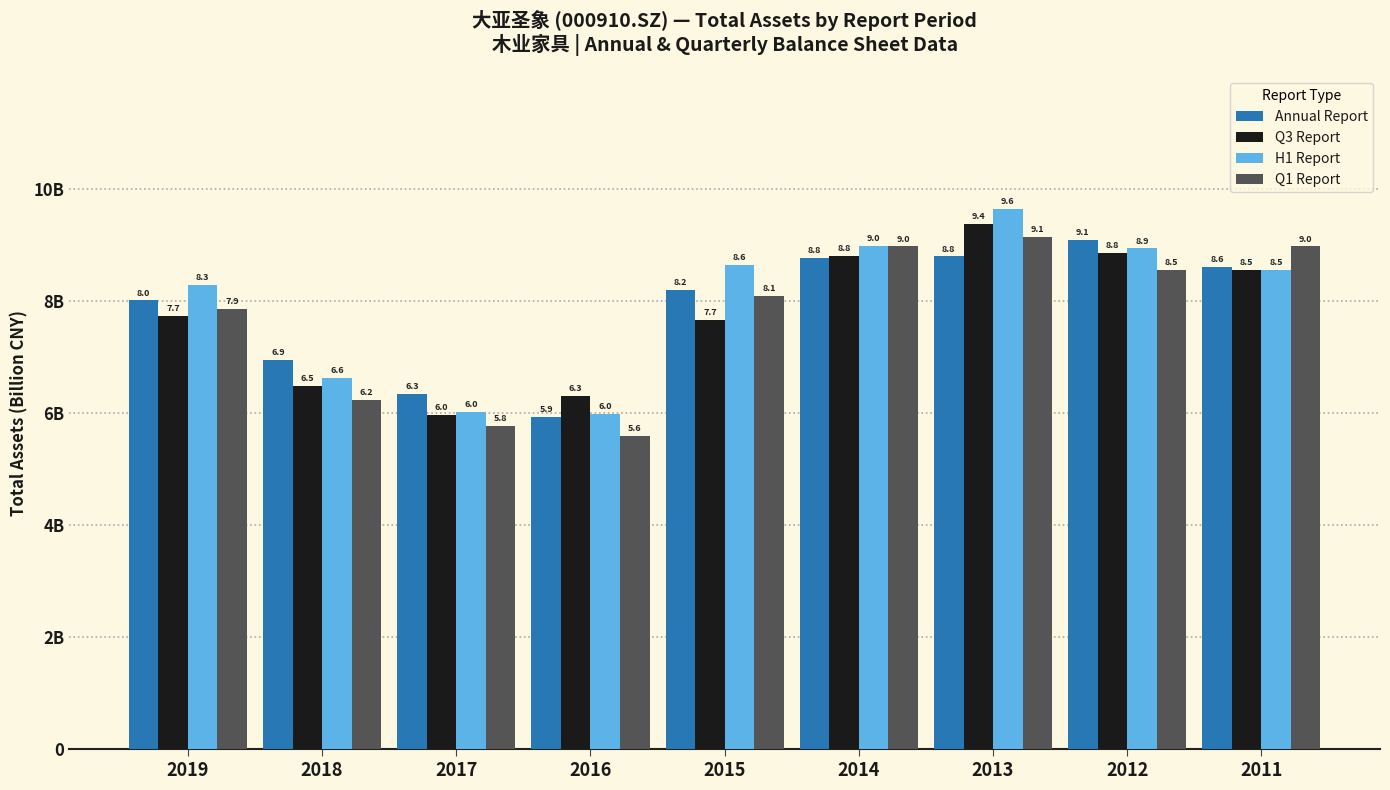

What is the difference between the maximum and minimum values in the Annual Report series?

3.1